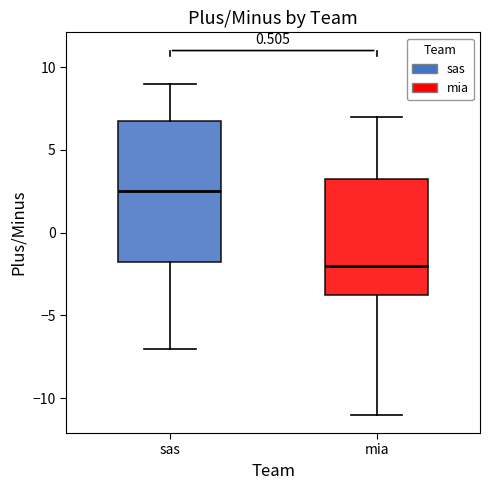

Which box is the tallest, from its lower edge to its upper edge?

sas